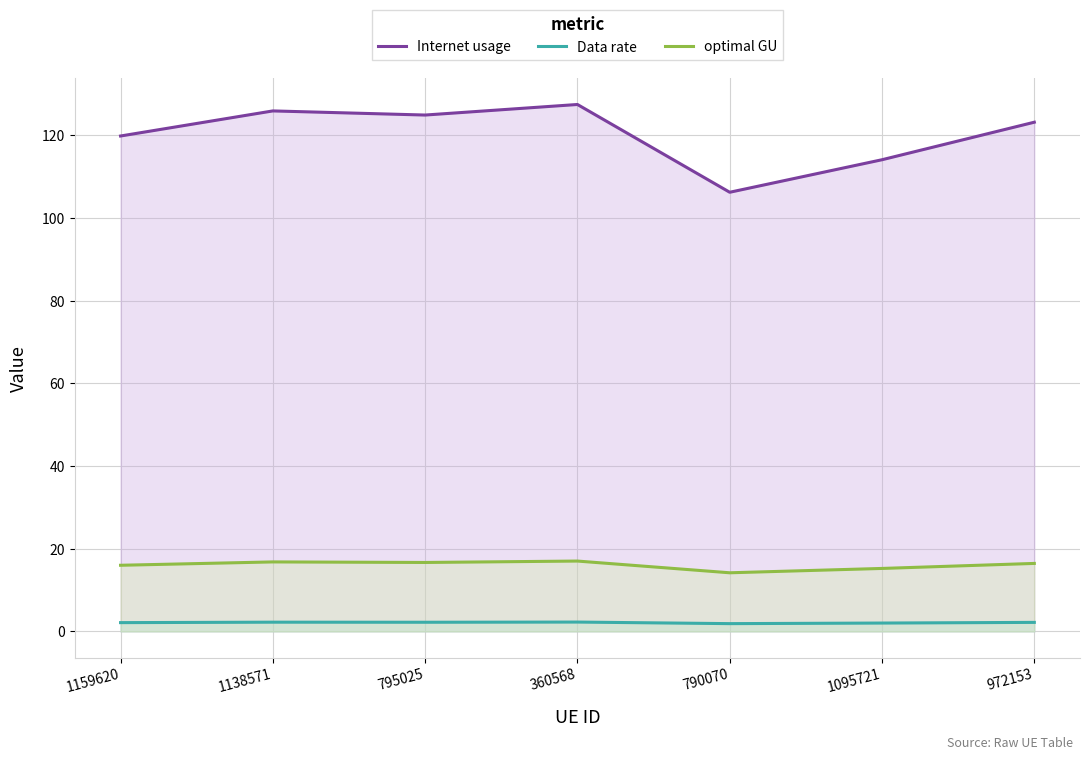

True or false: optimal GU and Internet usage cross at least once.

False